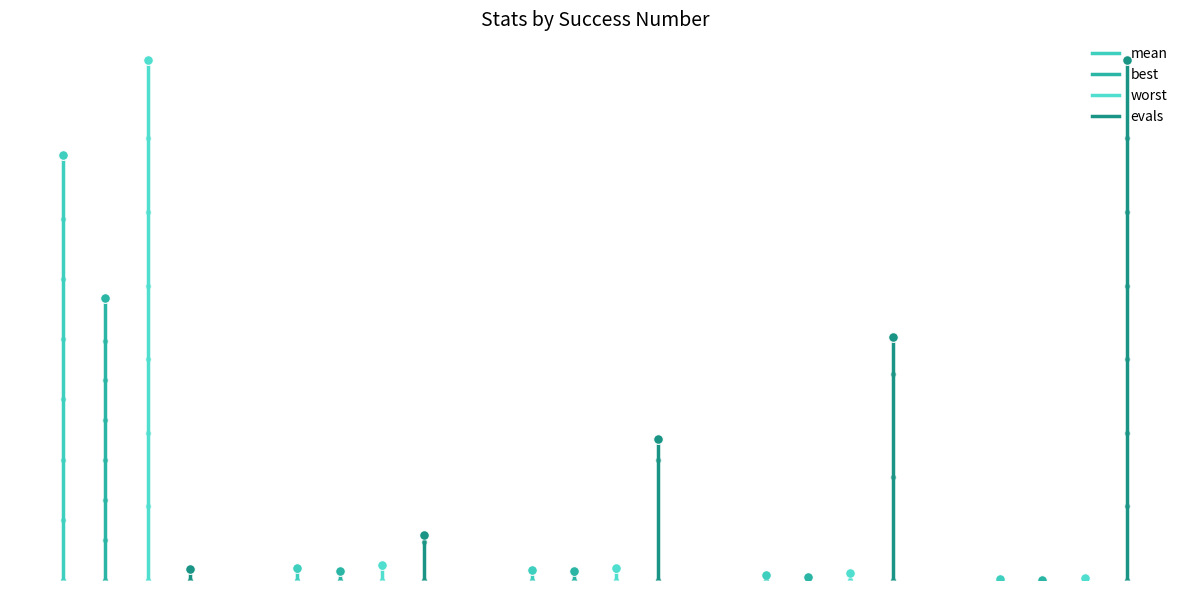

At which label does evals reach its peak?

1